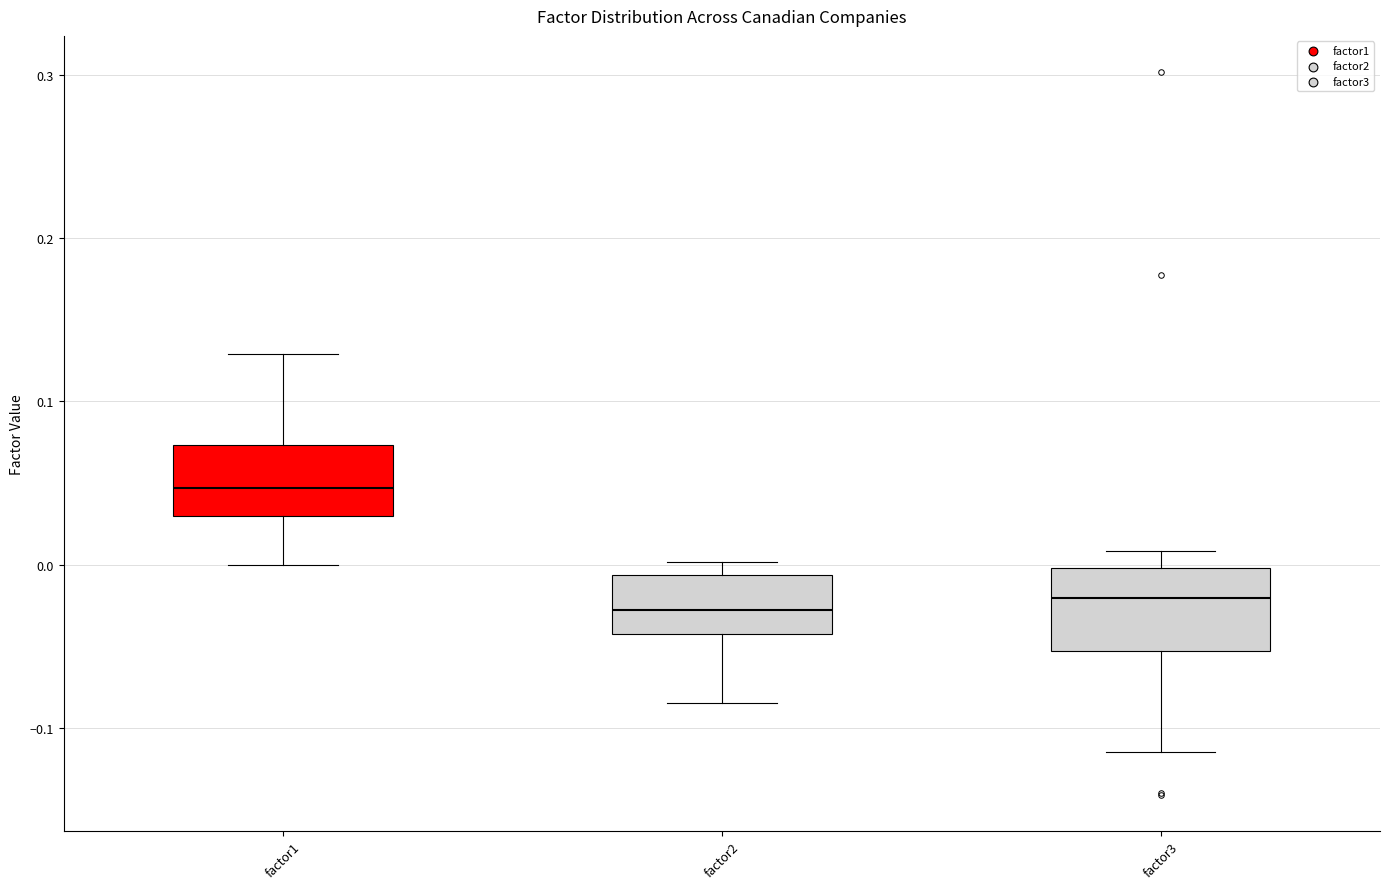

Reading left to right, transcribe this box plot: for each box, give where its median line is, the range the box spans, and where its two whiskers end, as read against the y-axis. The values are not printed on the chart, so give them approximately, as read against the axis.

factor1: median 0.05, box 0.03 to 0.07, whiskers 0.00 to 0.13
factor2: median -0.03, box -0.04 to -0.01, whiskers -0.08 to 0.00
factor3: median -0.02, box -0.05 to 0.00, whiskers -0.11 to 0.01